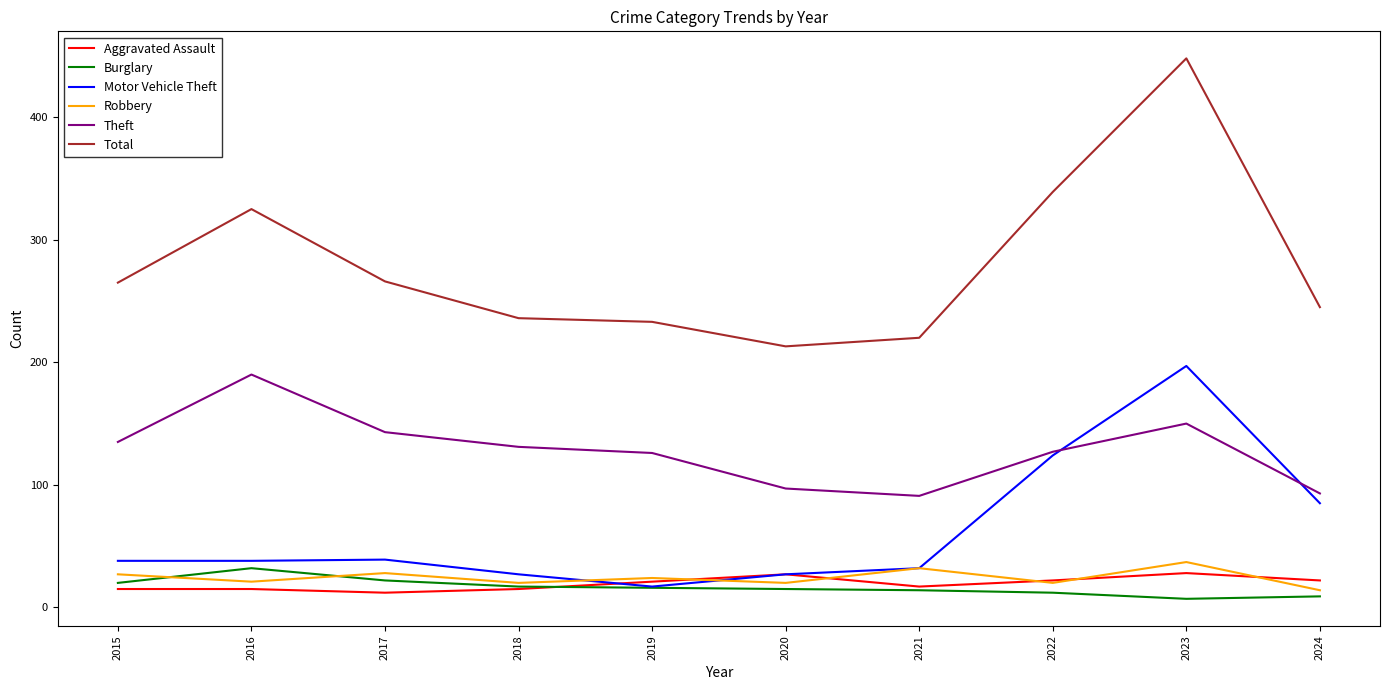

The Robbery series shows 27 at 2015. True or false?

True